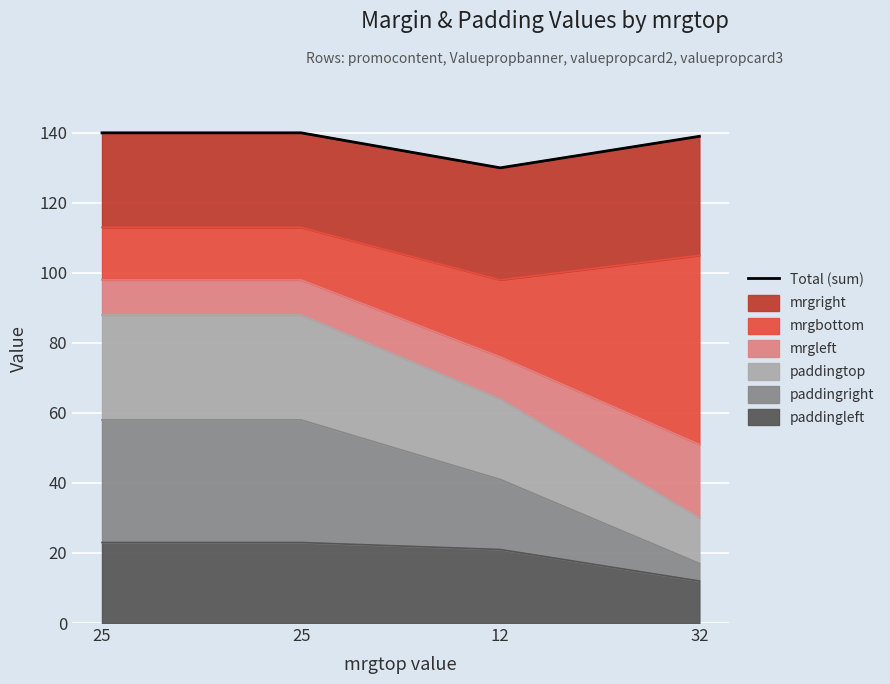

What is the sum of all values?

549